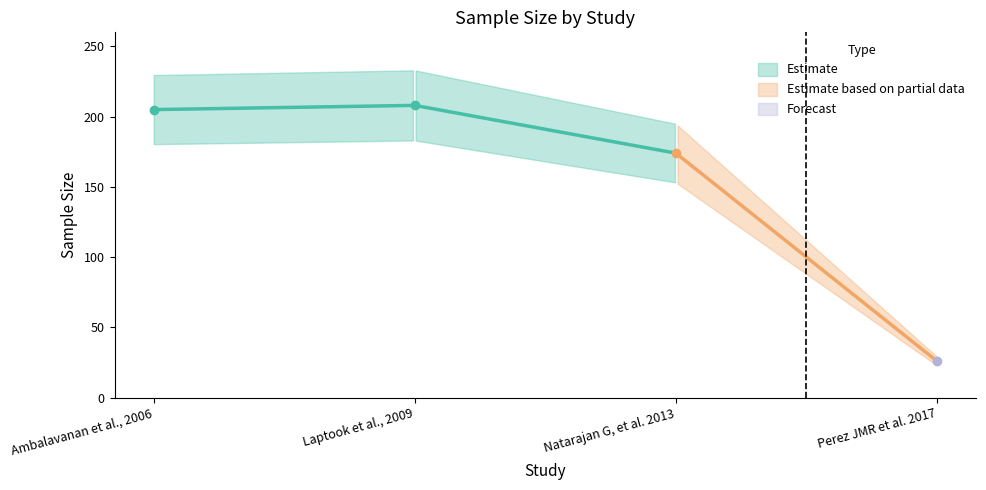

Reading left to right, extract all data points from this chart.

Ambalavanan et al., 2006=205	Laptook et al., 2009=208	Natarajan G, et al. 2013=174	Perez JMR et al. 2017=26